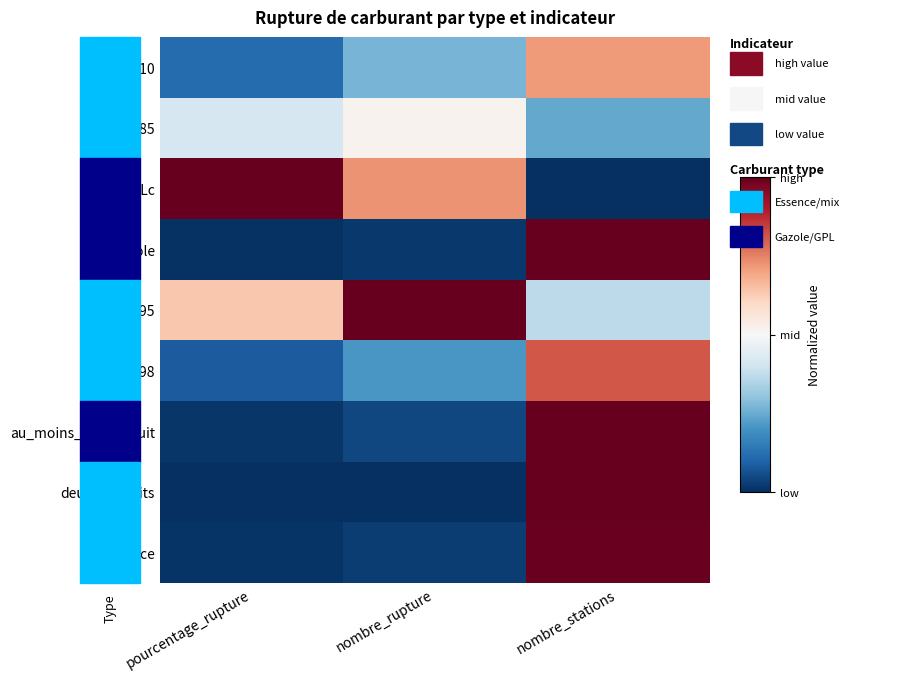

Reading left to right, transcribe all the data shown in this chart.

E10: pourcentage_rupture=0.1	nombre_rupture=0.3	nombre_stations=0.7
E85: pourcentage_rupture=0.4	nombre_rupture=0.5	nombre_stations=0.2
GPLc: pourcentage_rupture=1.0	nombre_rupture=0.7	nombre_stations=0.0
Gazole: pourcentage_rupture=0.0	nombre_rupture=0.0	nombre_stations=1.0
SP95: pourcentage_rupture=0.6	nombre_rupture=1.0	nombre_stations=0.4
SP98: pourcentage_rupture=0.1	nombre_rupture=0.2	nombre_stations=0.8
au_moins_un_produit: pourcentage_rupture=0.0	nombre_rupture=0.0	nombre_stations=1.0
deux_produits: pourcentage_rupture=0.0	nombre_rupture=0.0	nombre_stations=1.0
essence: pourcentage_rupture=0.0	nombre_rupture=0.0	nombre_stations=1.0